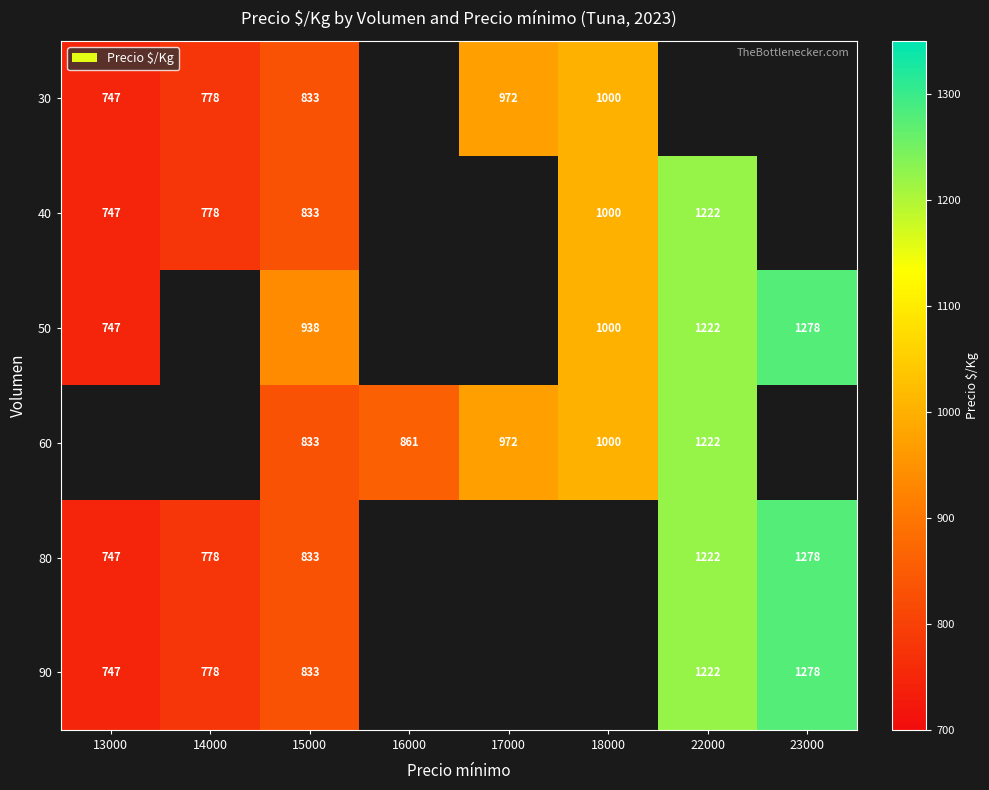

True or false: 50 has a value of 1630 at 18000.

False